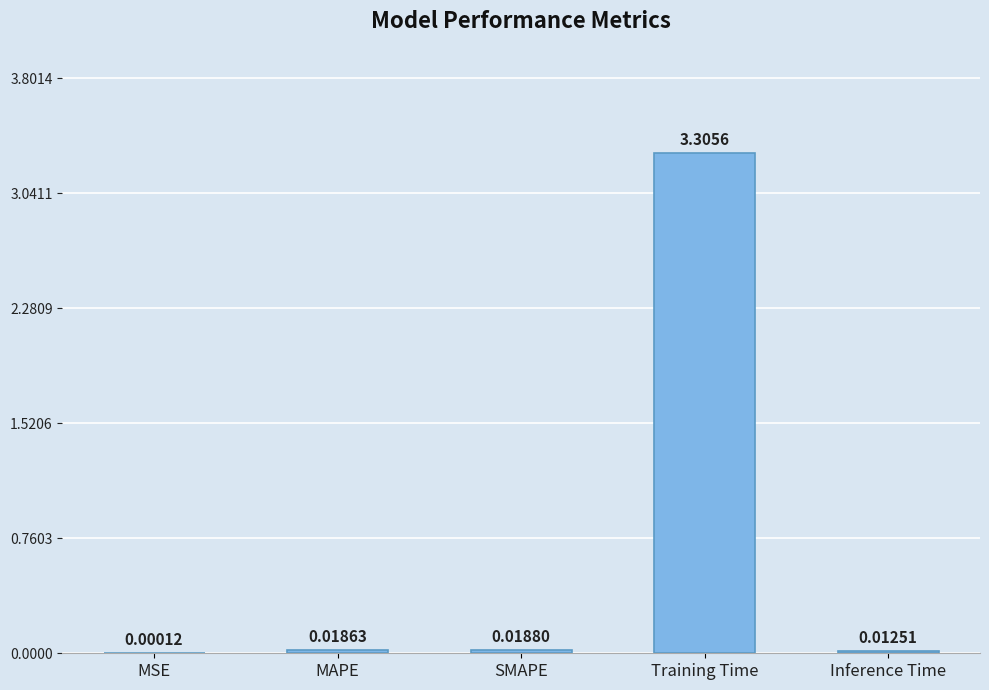

Between Training Time and MAPE, which is larger?

Training Time